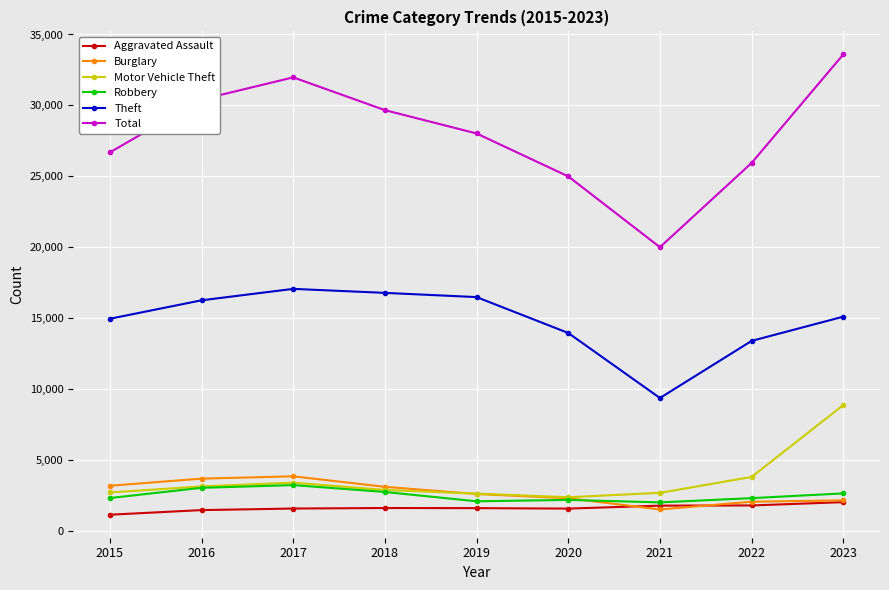

True or false: Aggravated Assault and Total cross at least once.

False